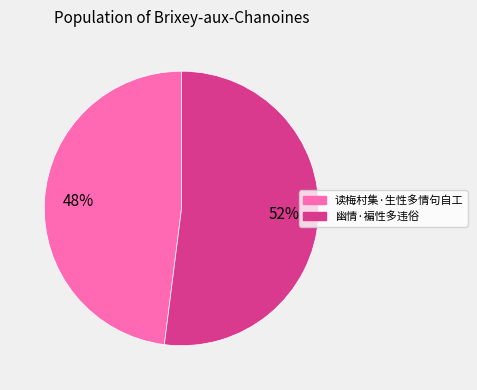

Which category accounts for the majority?

幽情·褊性多违俗